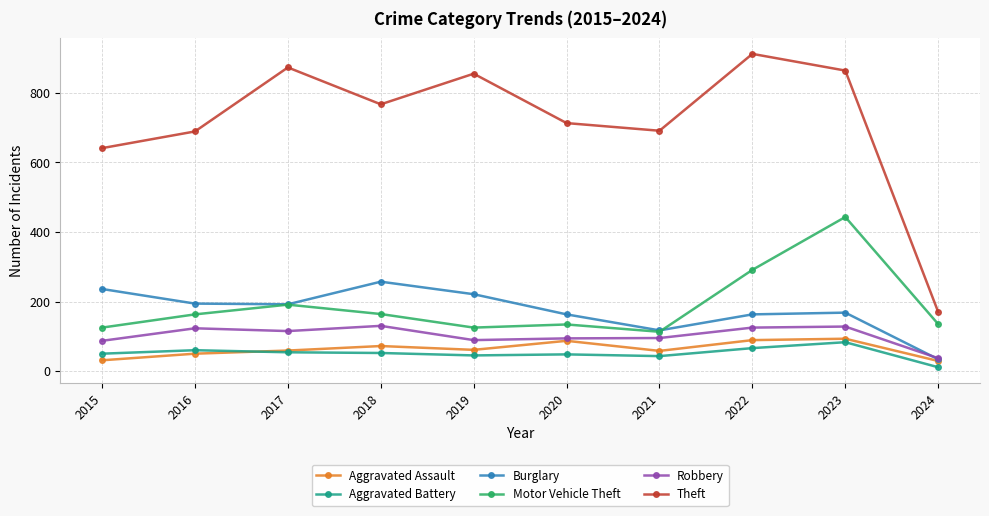

The value of Burglary at 2018 is 257. True or false?

True